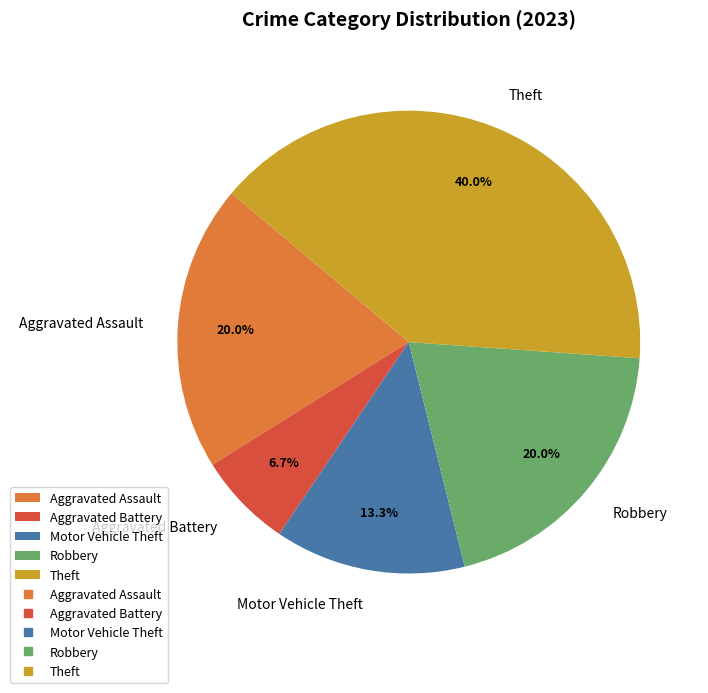

Is it true that Motor Vehicle Theft is 5% of the pie?

False